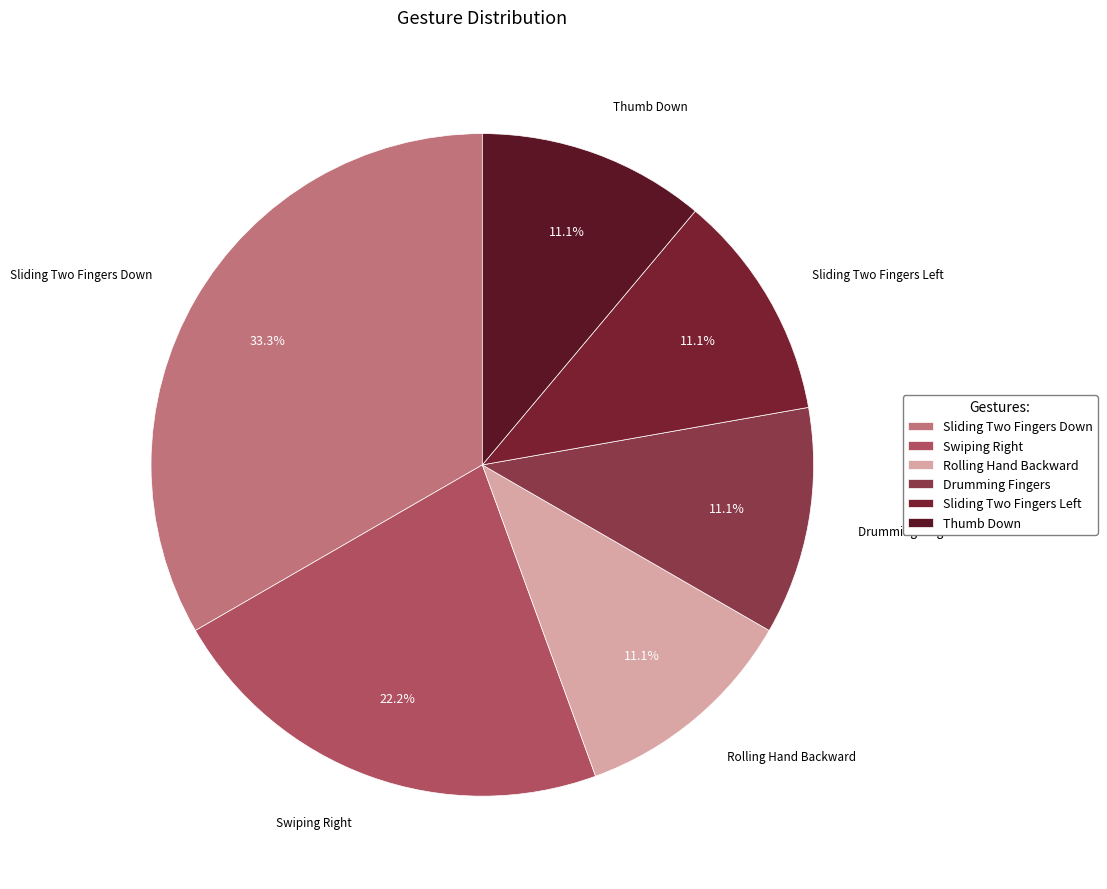

Which slice is the largest?

Sliding Two Fingers Down